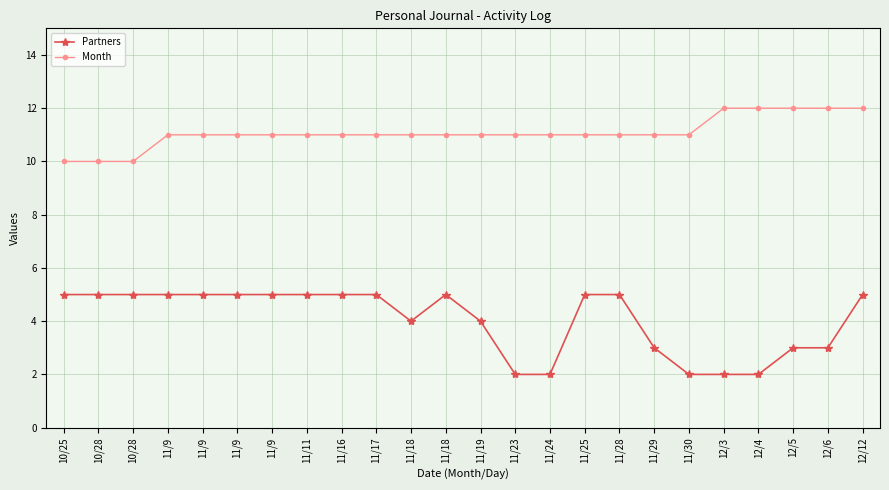

At which category is the sum across all series the highest?

12/12